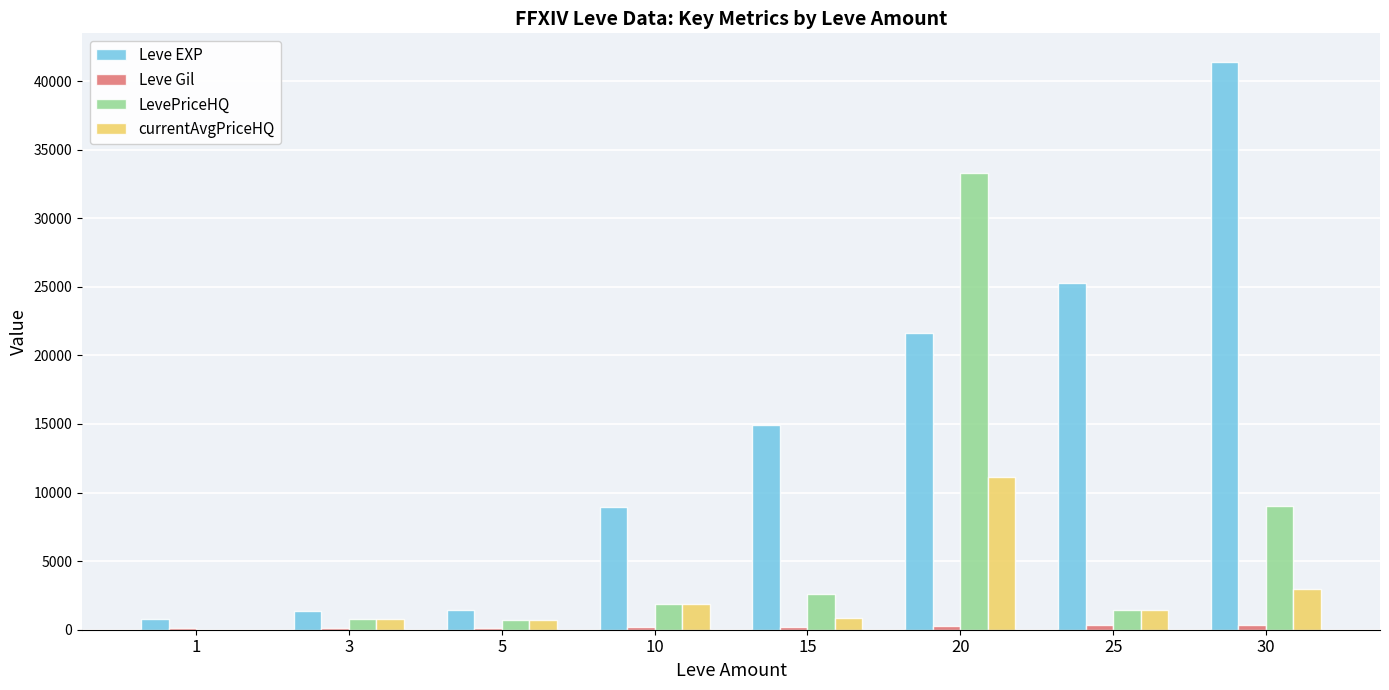

What is the highest value of the currentAvgPriceHQ series?

11111